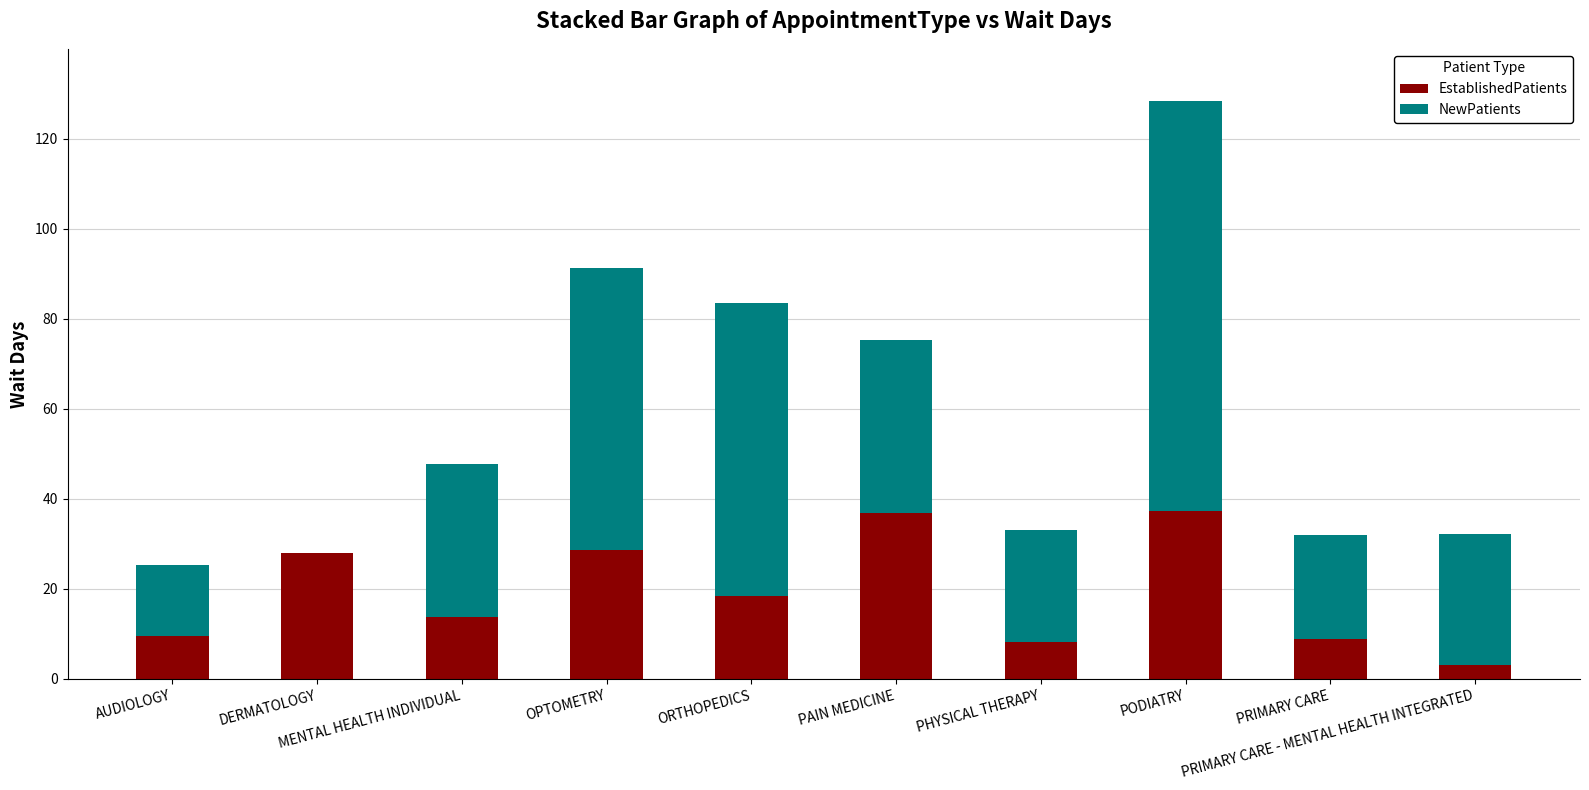

At which category is the sum across all series the highest?

PODIATRY